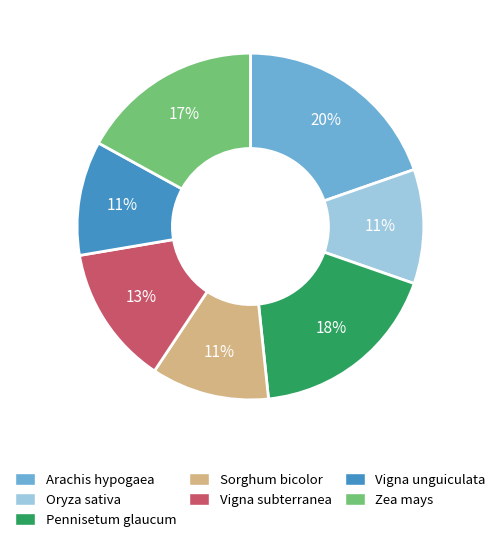

Combined, do Oryza sativa and Sorghum bicolor account for over 50%?

No